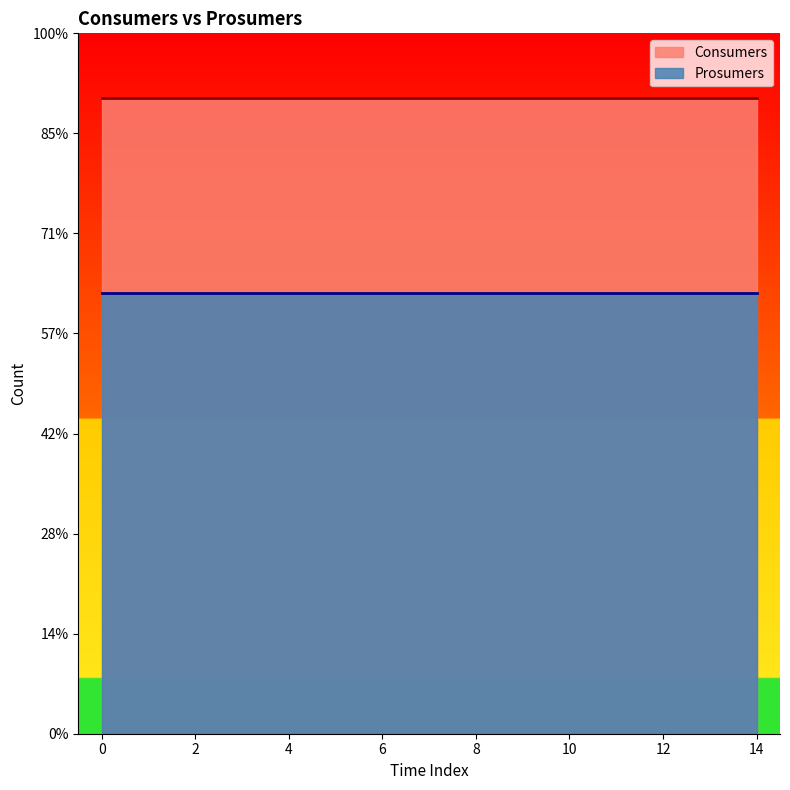

True or false: Consumers has a value of 423 at 10.

False